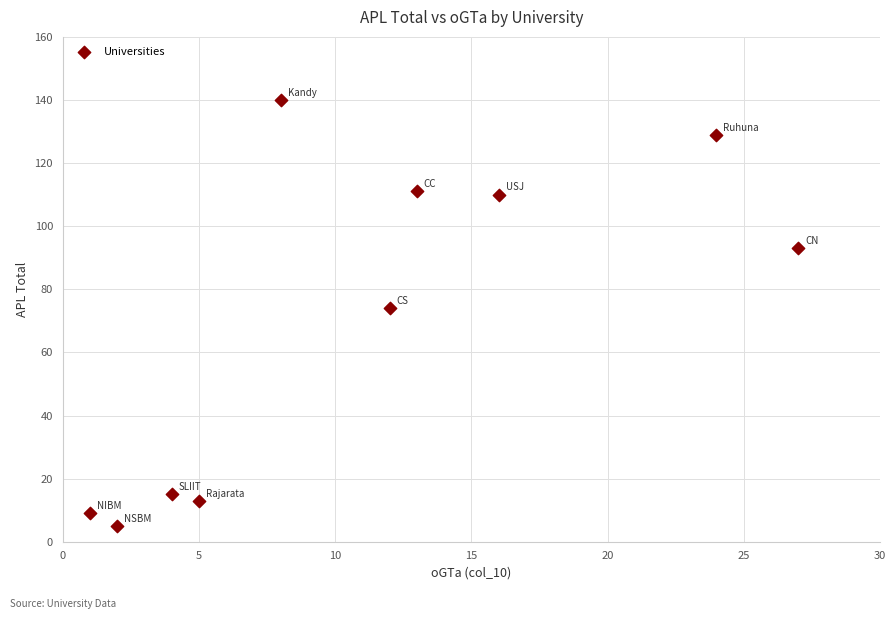

What Y value in the scatter plot is closest to 72?

74